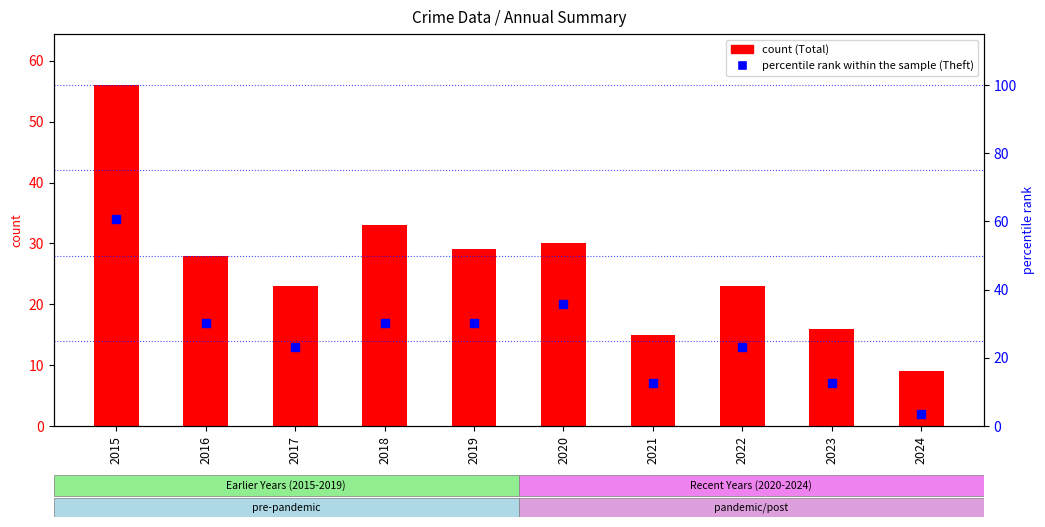

What are all the series names shown in the legend?

Total, percentile rank within the sample